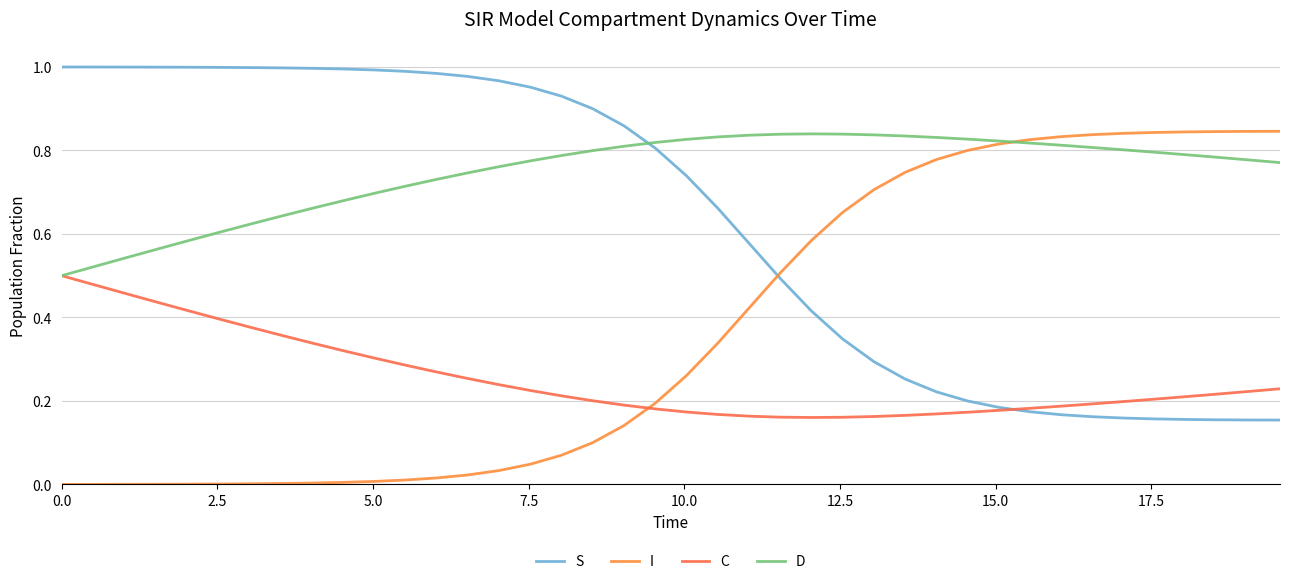

Where do I and D first cross each other?

30 and 31